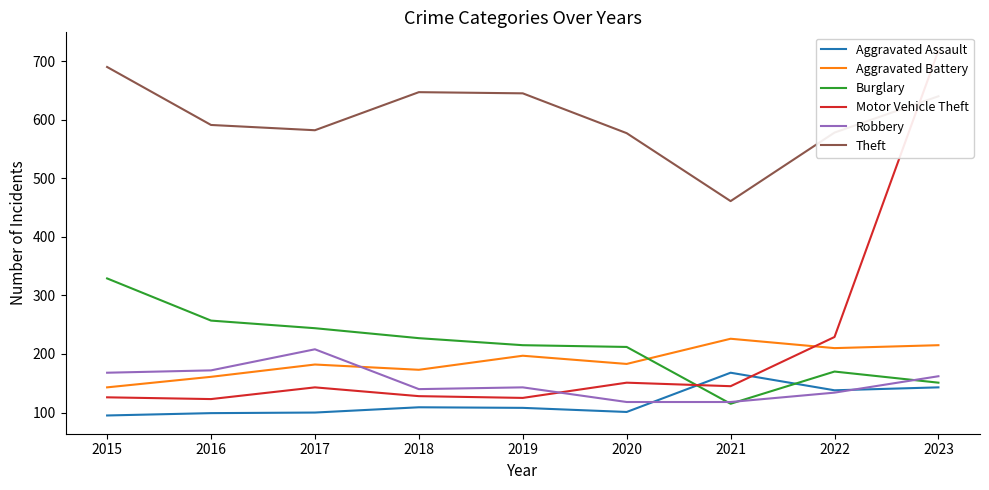

Reading right to left, what are all the values shown in this chart?

Aggravated Assault: 2023=143	2022=138	2021=168	2020=101	2019=108	2018=109	2017=100	2016=99	2015=95
Aggravated Battery: 2023=215	2022=210	2021=226	2020=183	2019=197	2018=173	2017=182	2016=161	2015=143
Burglary: 2023=151	2022=170	2021=115	2020=212	2019=215	2018=227	2017=244	2016=257	2015=329
Motor Vehicle Theft: 2023=718	2022=229	2021=145	2020=151	2019=125	2018=128	2017=143	2016=123	2015=126
Robbery: 2023=162	2022=134	2021=118	2020=118	2019=143	2018=140	2017=208	2016=172	2015=168
Theft: 2023=640	2022=578	2021=461	2020=577	2019=645	2018=647	2017=582	2016=591	2015=690